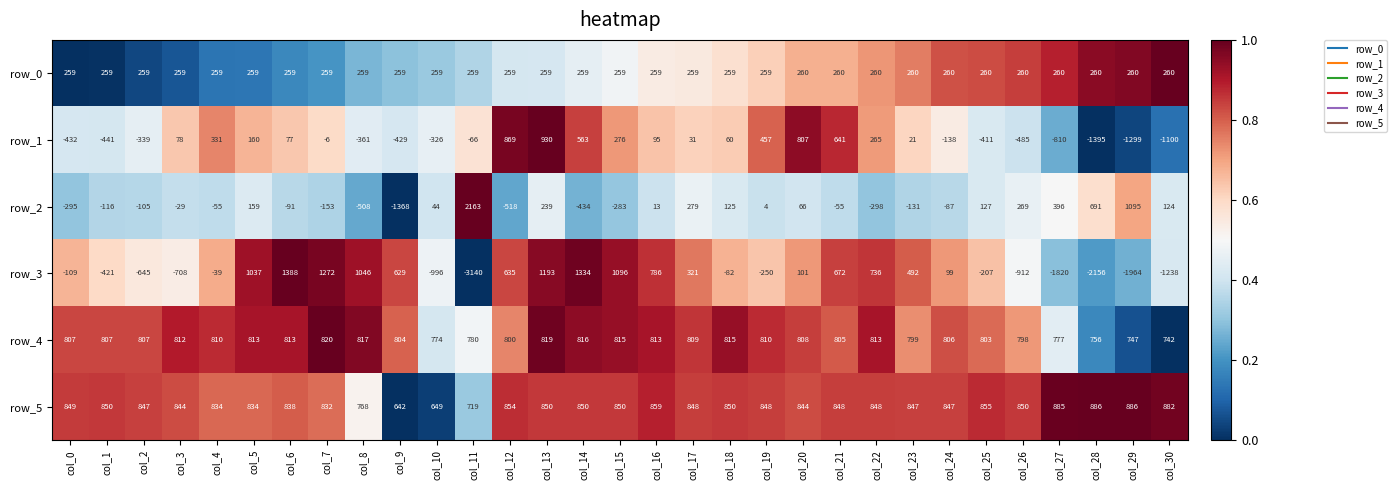

The value of row_3 at col_9 is 629. True or false?

True